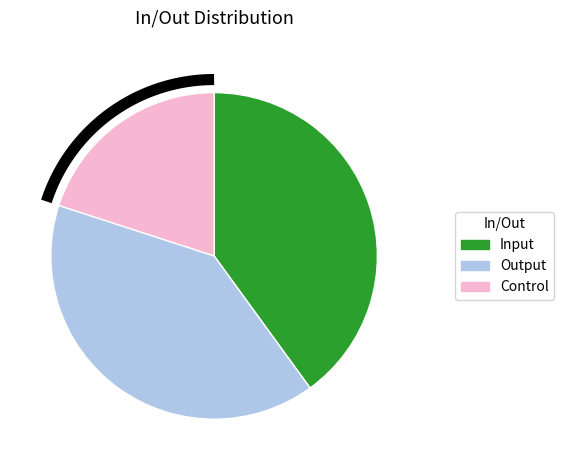

Which has a higher value, Output or Input?

Output